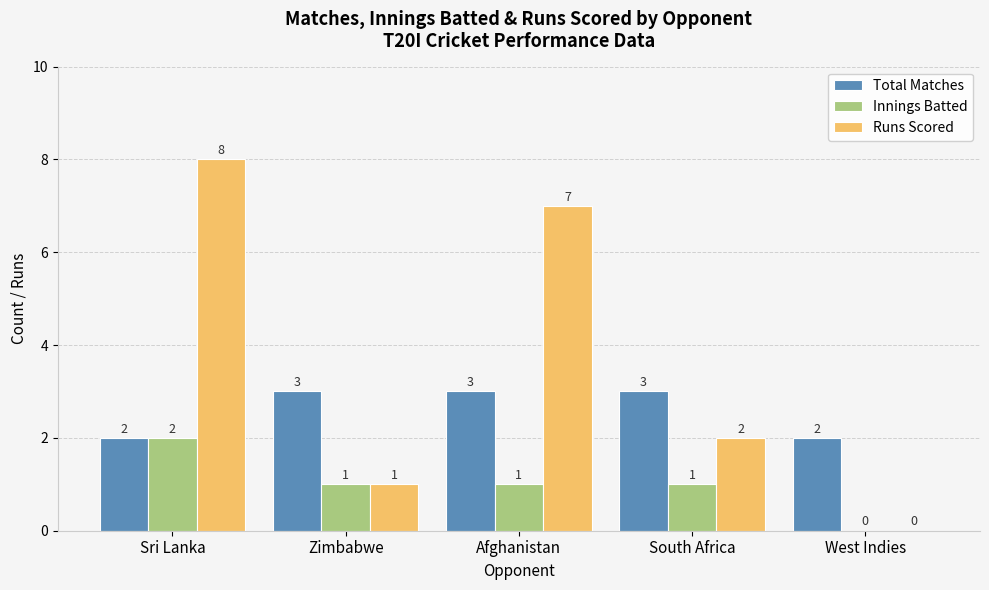

Which series has the largest range (max minus min)?

Runs Scored